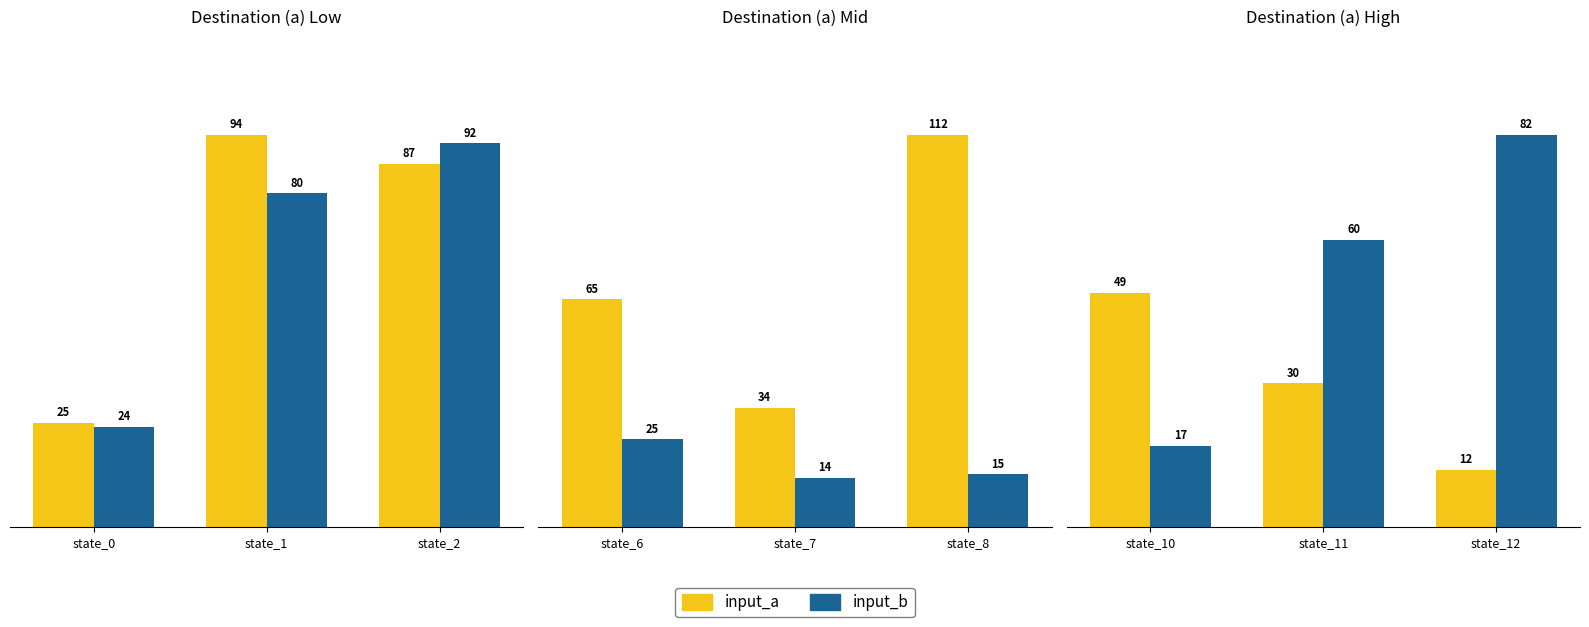

What are all the series names shown in the legend?

input_a, input_b